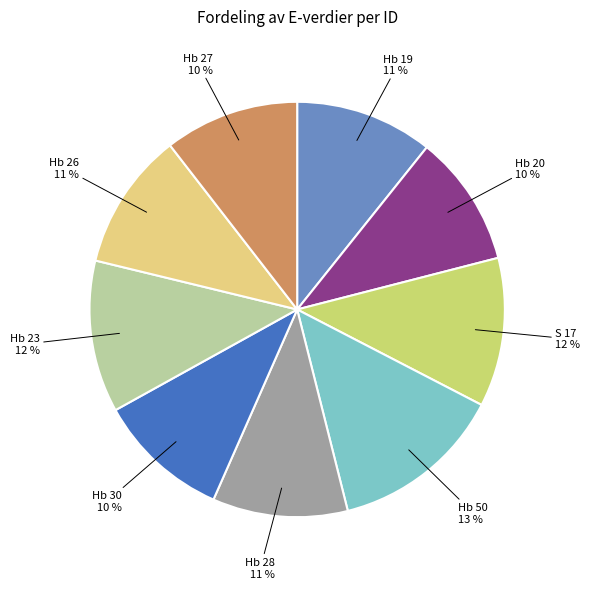

True or false: Hb 20 accounts for 10% of the total.

True